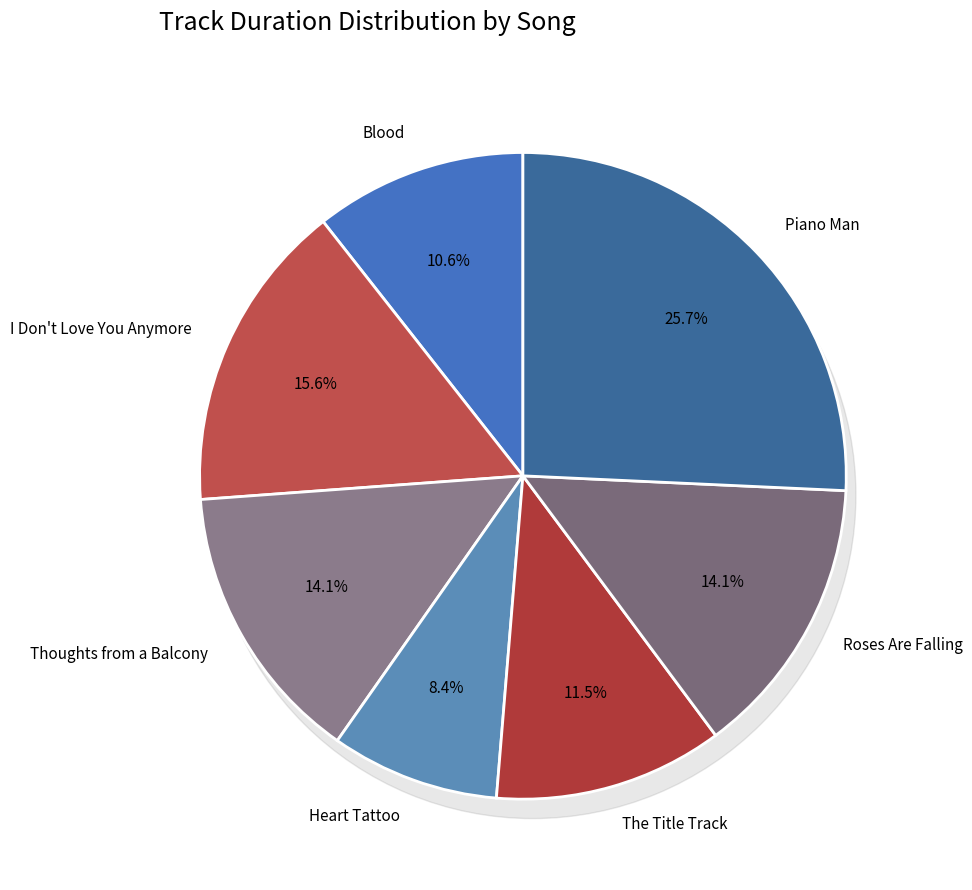

Count the number of slices in the pie.

7